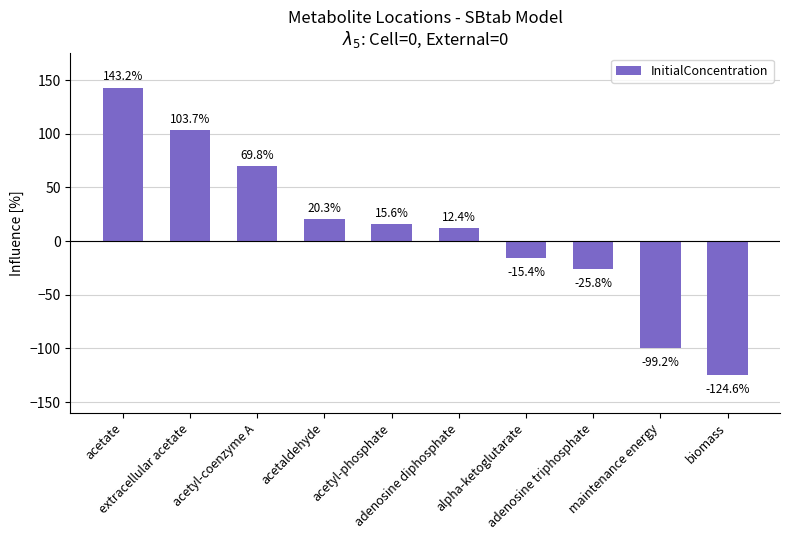

What is the greatest value displayed?

143.2